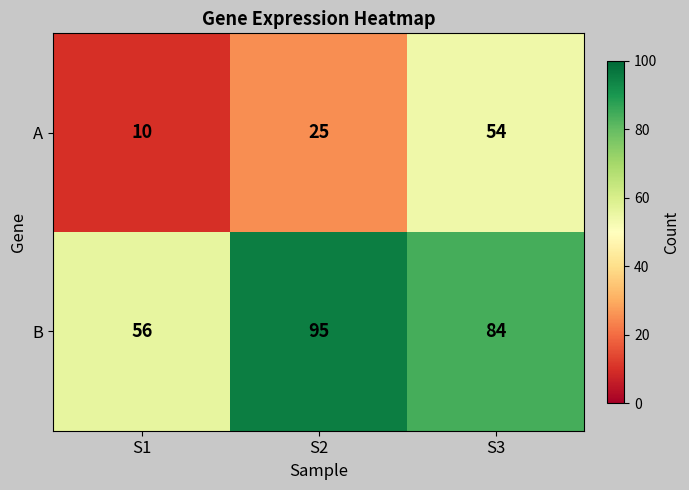

What is the sum of the B values at S1 and S3?

140